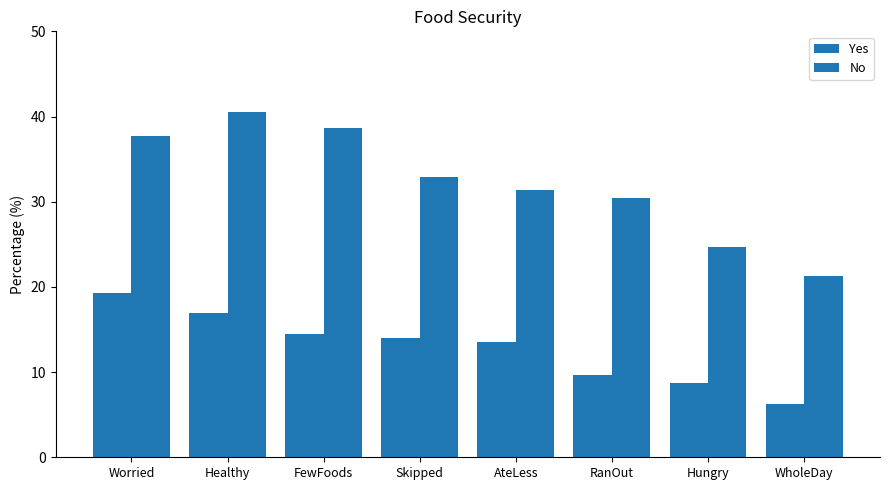

How many groups of bars are there?

8